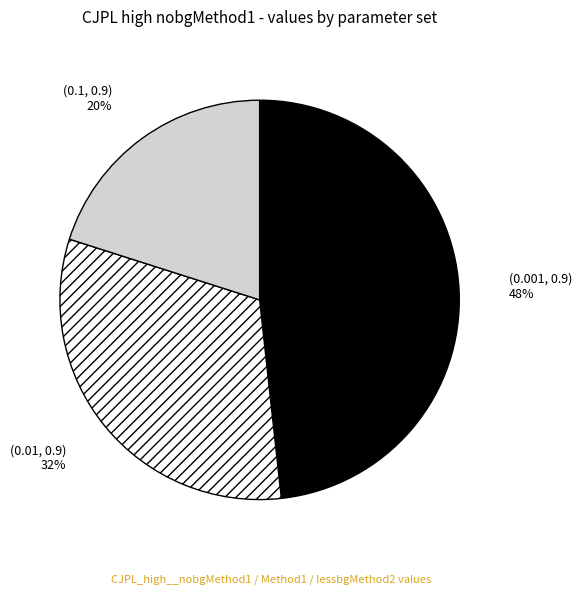

Is the sum of (0.1, 0.9) and (0.001, 0.9) greater than half?

Yes